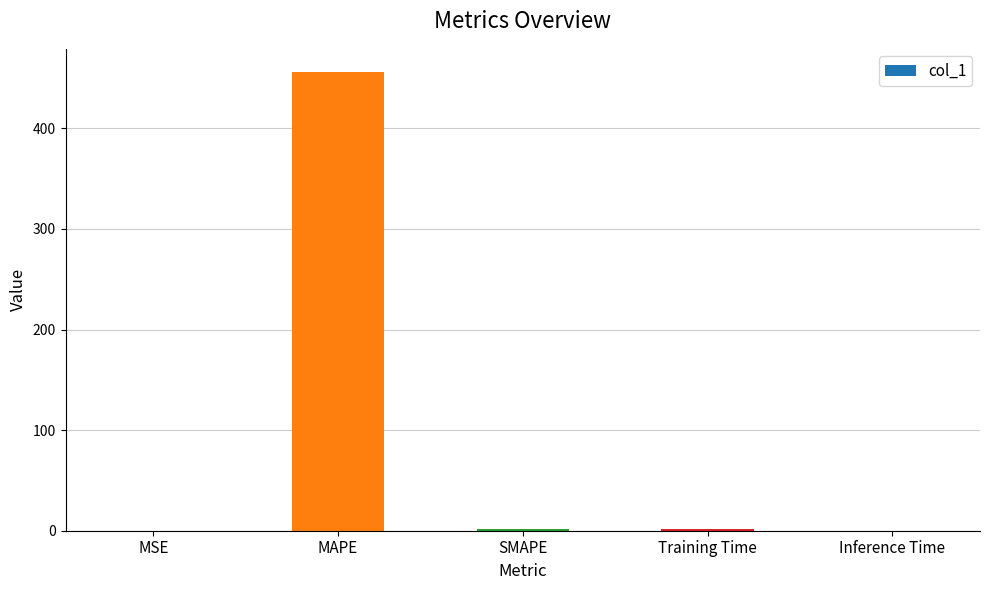

True or false: the data shows 318.9 at MAPE.

False